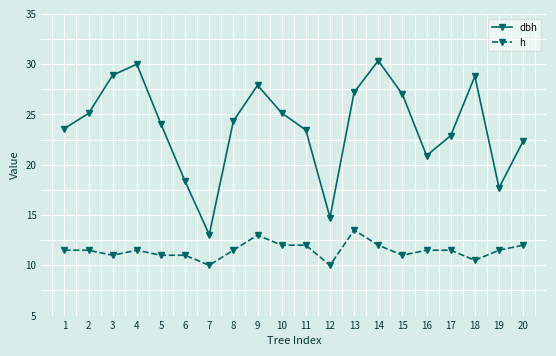

The dbh series shows 28.9 at 3. True or false?

True